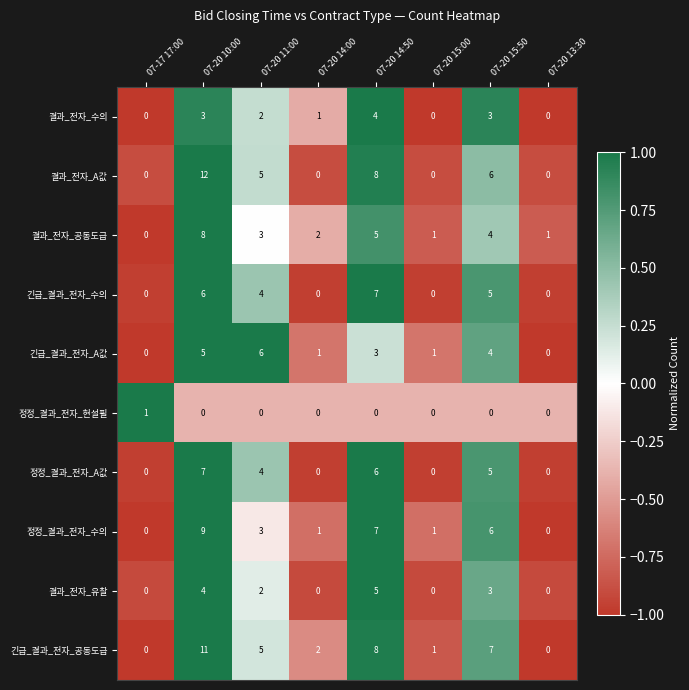

True or false: 긴급_결과_전자_A값 has a value of 3 at 07-17 17:00.

False